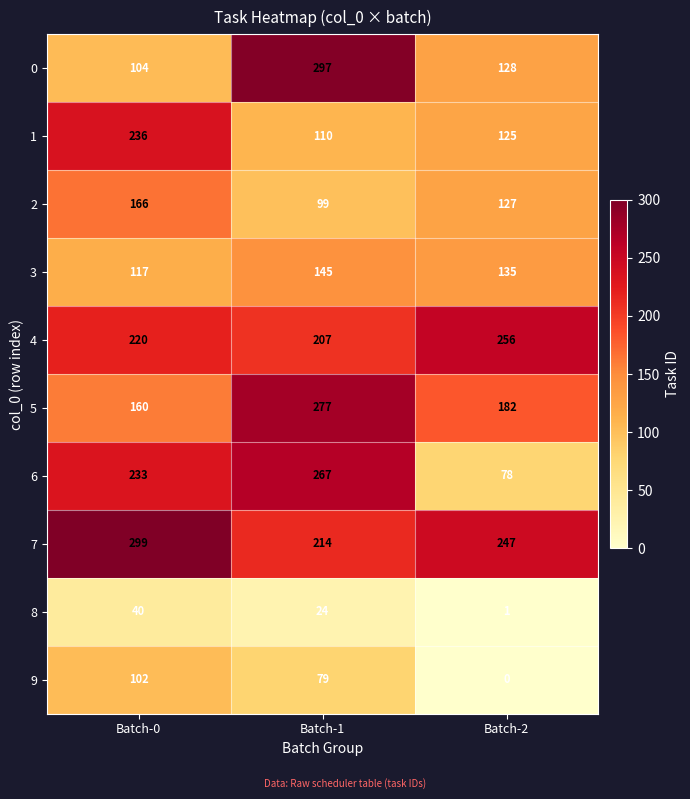

Read the 3 value at Batch-1, to the nearest 5.

145